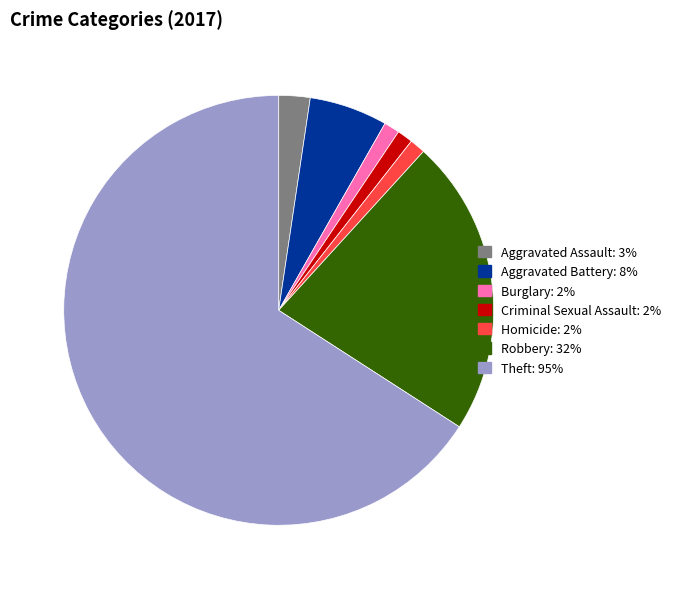

Which slice is the largest?

Theft